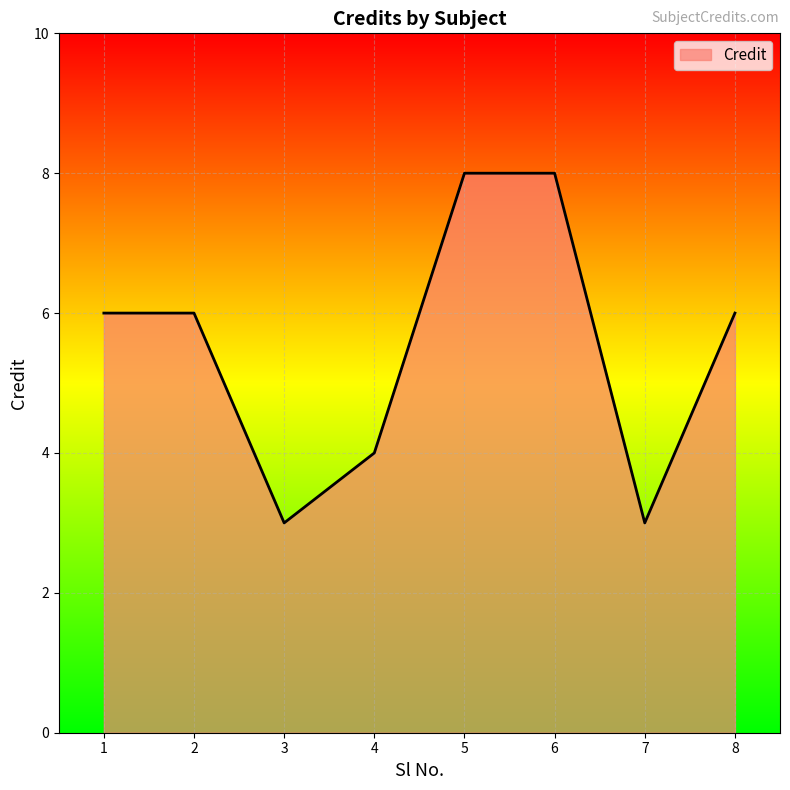

Reading left to right, transcribe all the data shown in this chart.

1=6	2=6	3=3	4=4	5=8	6=8	7=3	8=6